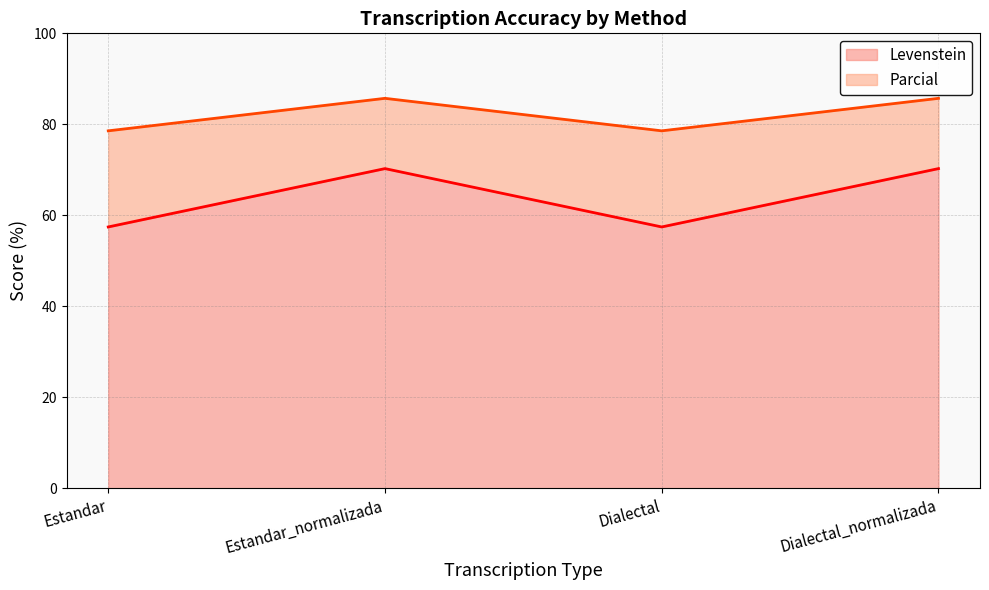

How many data points does each series have?

4